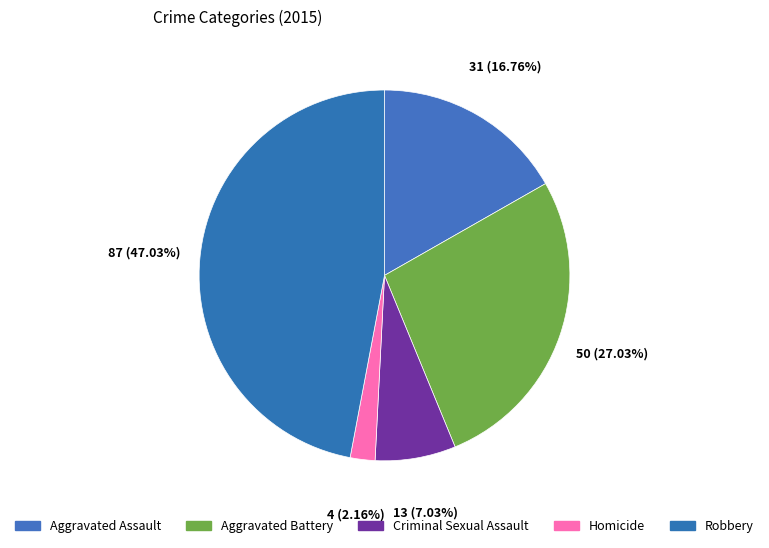

What percentage is the Criminal Sexual Assault slice, to the nearest percent?

7%